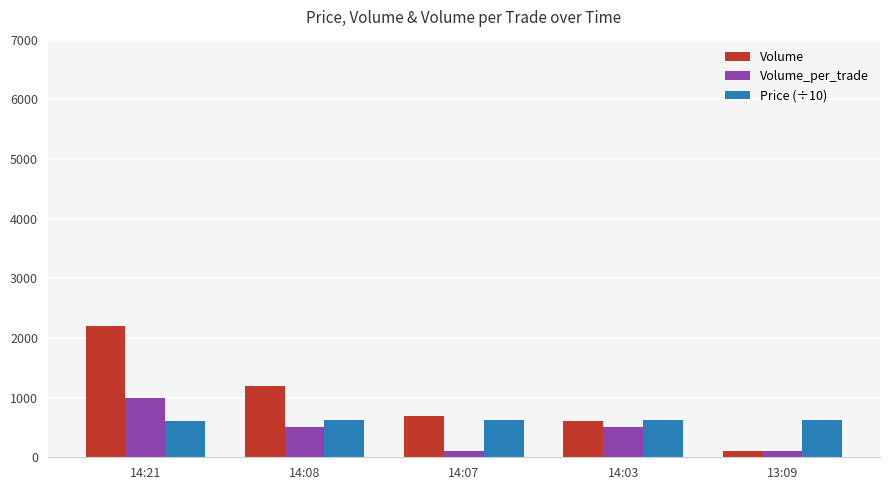

Is the value of Price (÷10) at 13:09 greater than the value of Volume at 14:21?

No